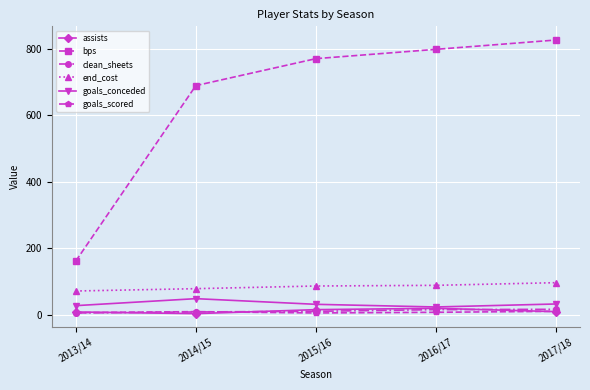

True or false: clean_sheets and bps cross at least once.

False